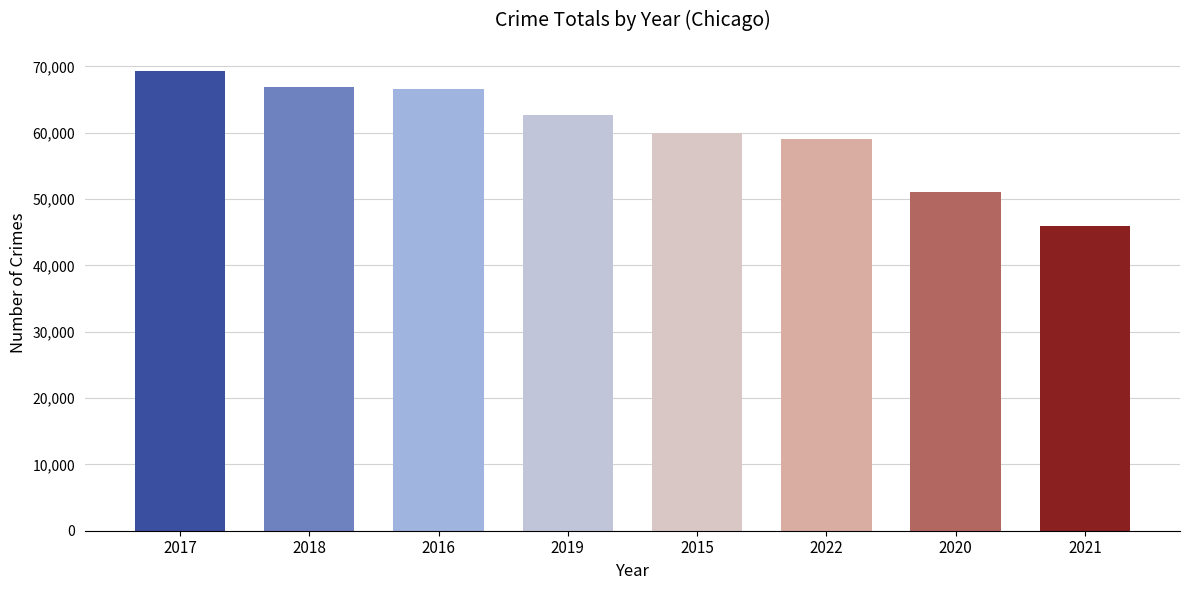

What is the value of the 3rd bar from the left?

66557